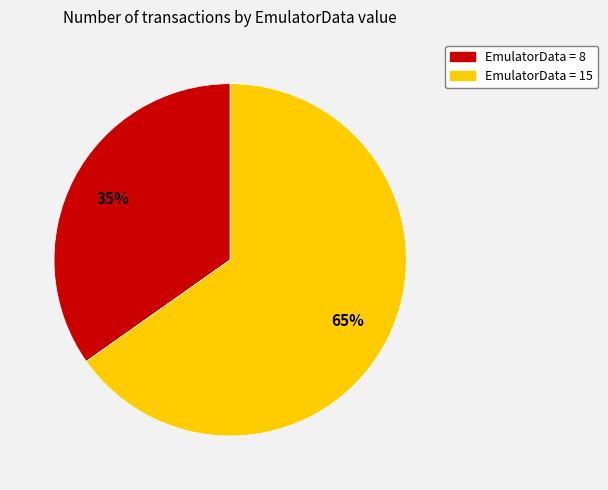

To the nearest percent, what is the average slice percentage?

50%